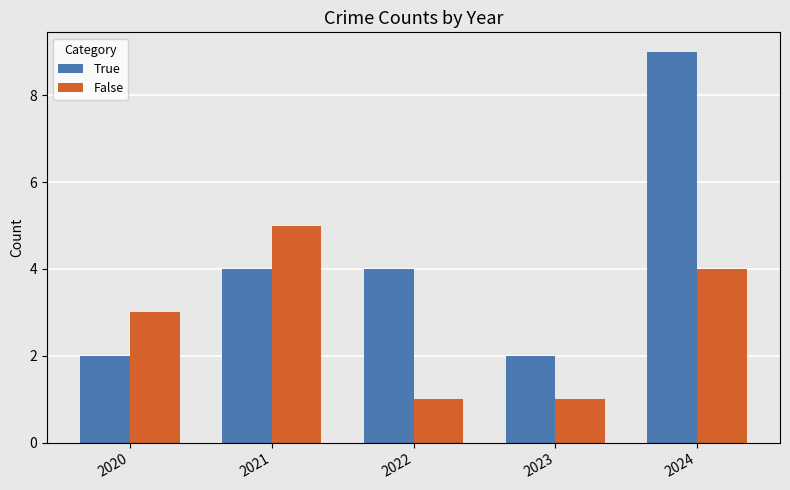

Is it true that False equals 4 at 2024?

True